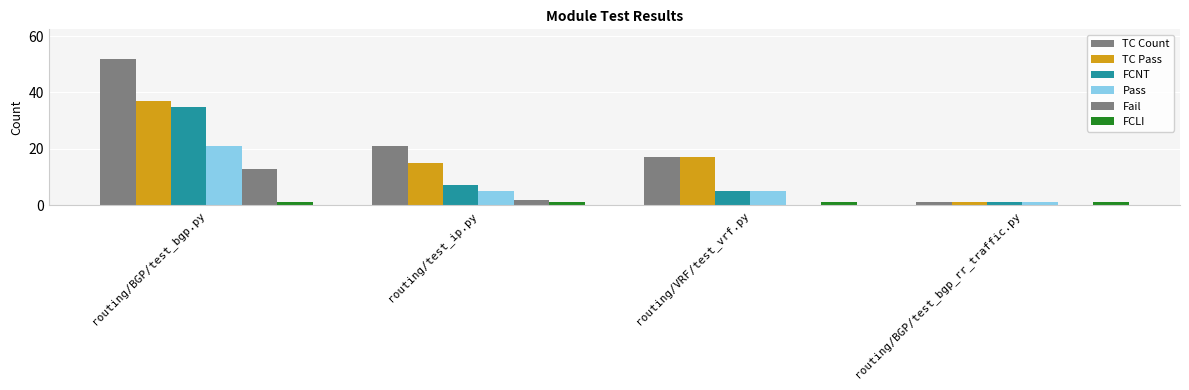

What is the spread (max minus min) of values at routing/BGP/test_bgp.py?

51